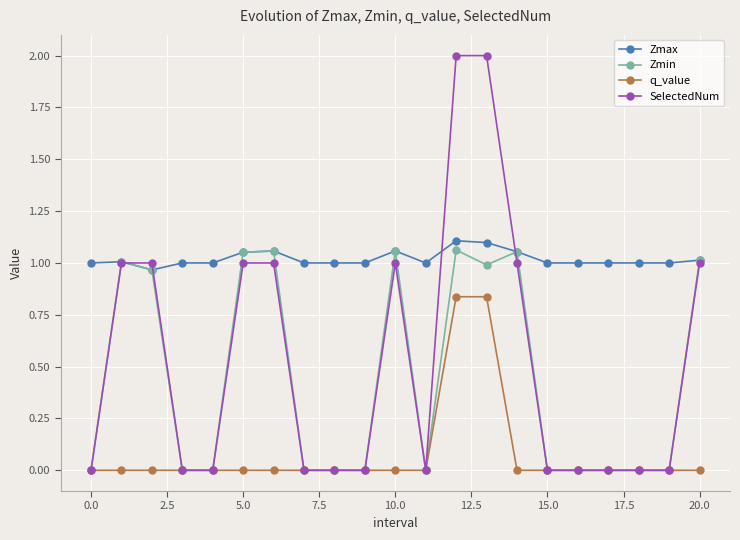

How many distinct data groups are displayed?

4